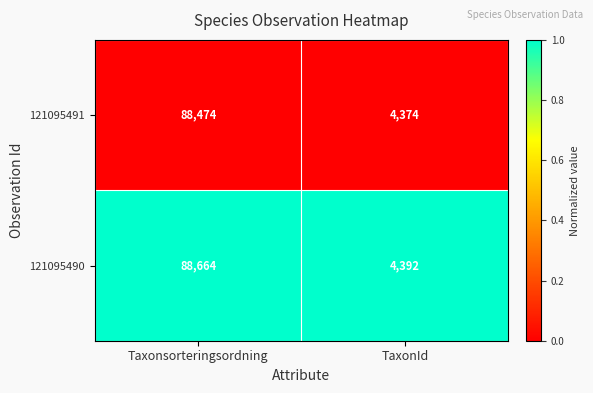

Is it true that 121095490 equals 4392 at TaxonId?

True